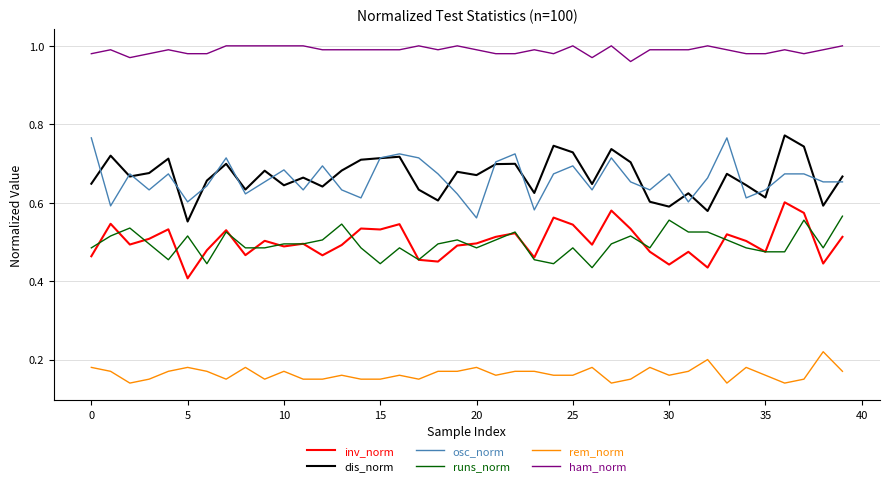

True or false: osc_norm and ham_norm intersect in this chart.

False